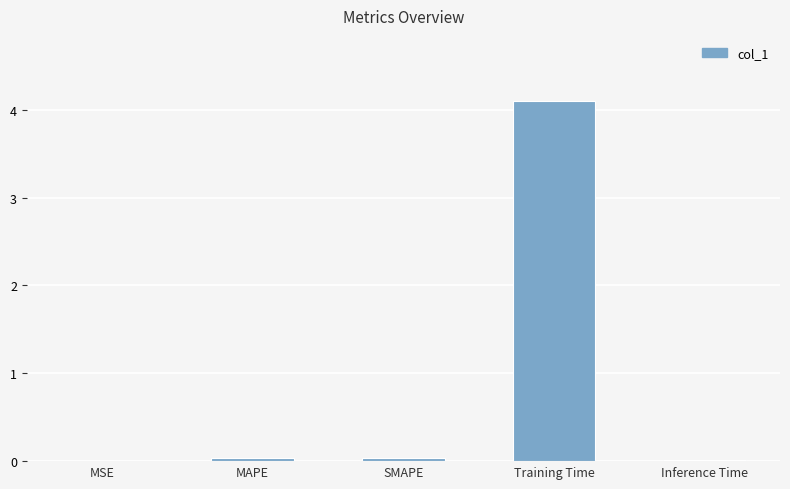

True or false: the data shows 0.0 at MSE.

True